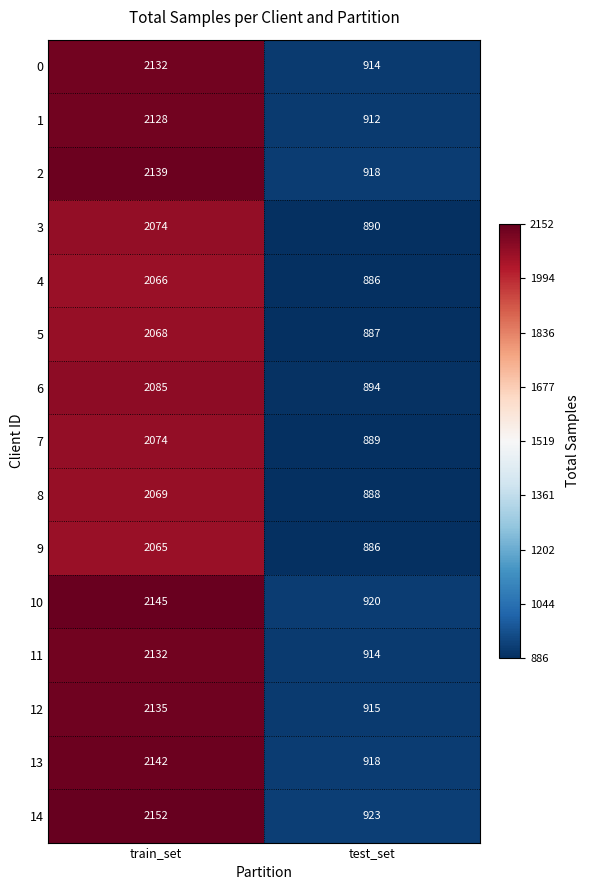

List the labels in order of 4 value, smallest first.

test_set, train_set